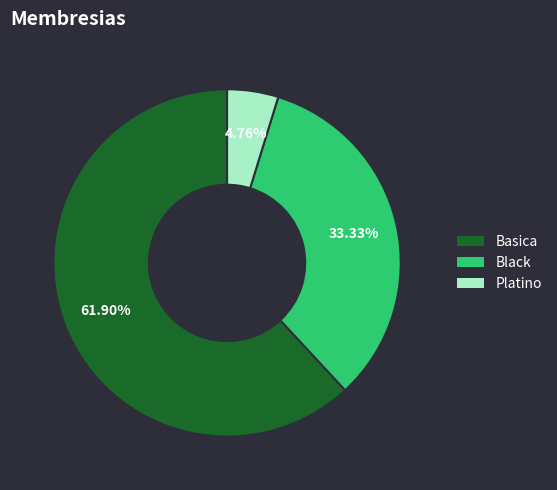

What is the largest slice in the pie chart?

Basica